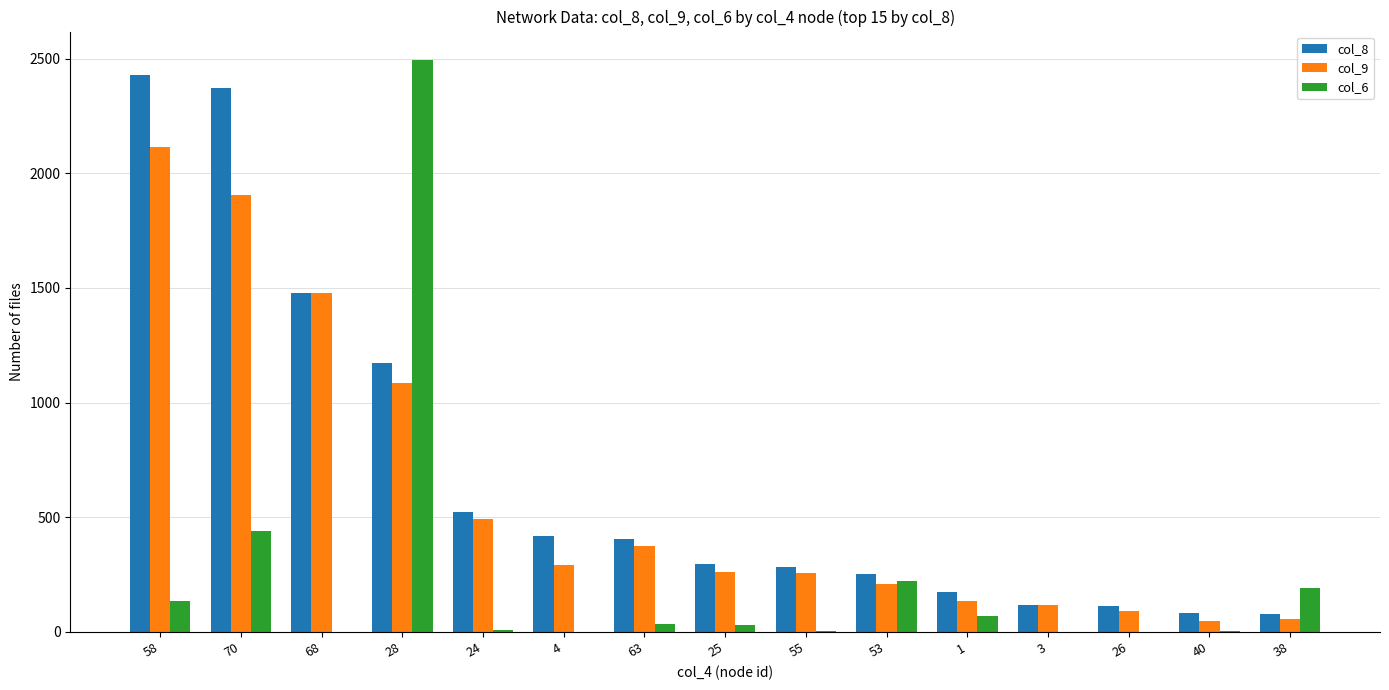

Does the chart contain stacked bars?

No